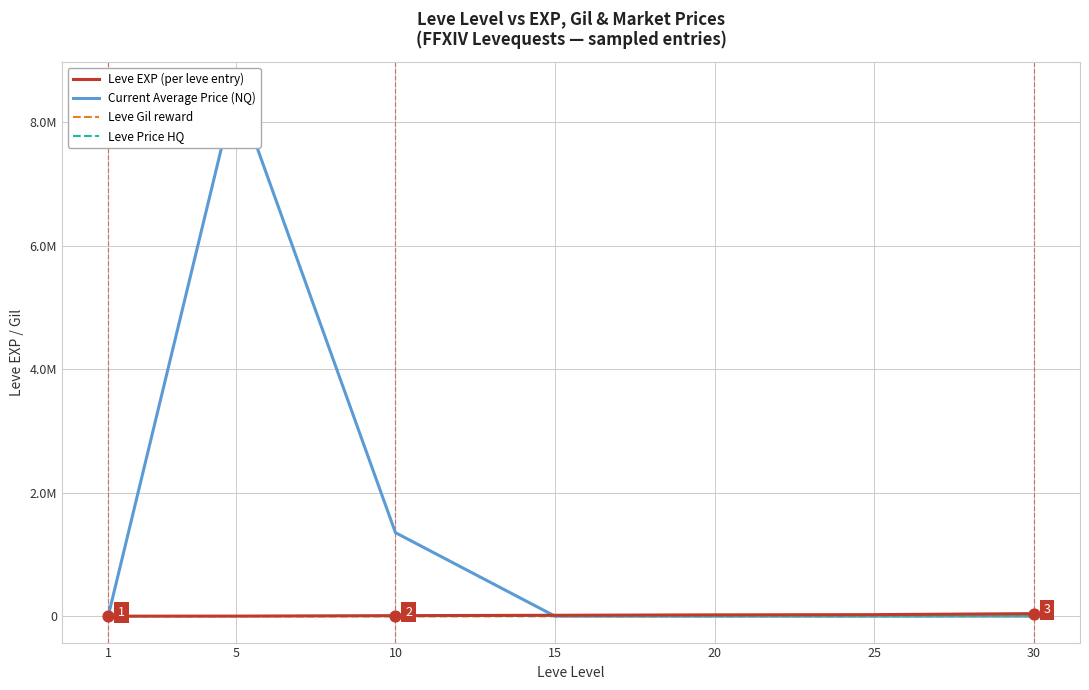

At how many categories does at least one series exceed 5292624?

1